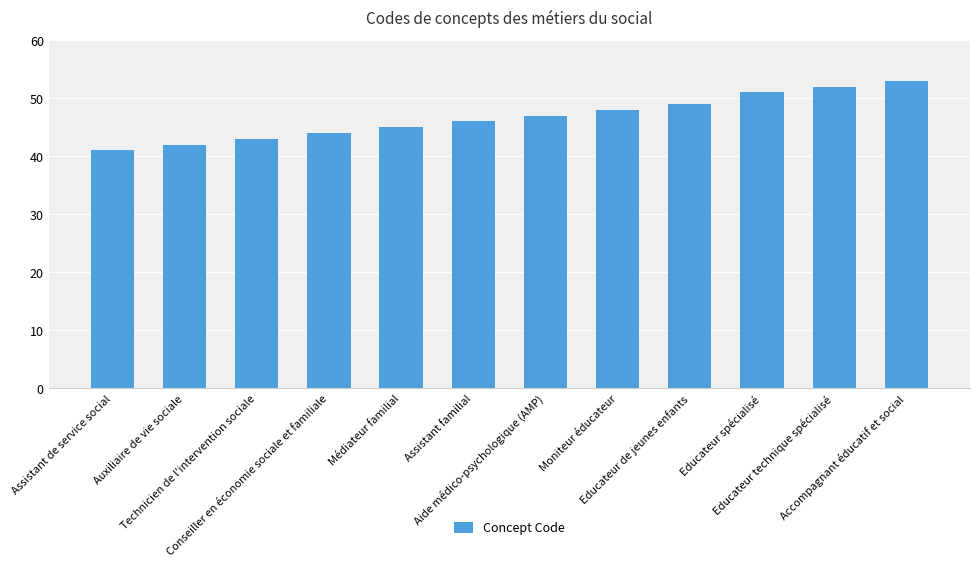

At which label is the value closest to 47?

Aide médico-psychologique (AMP)